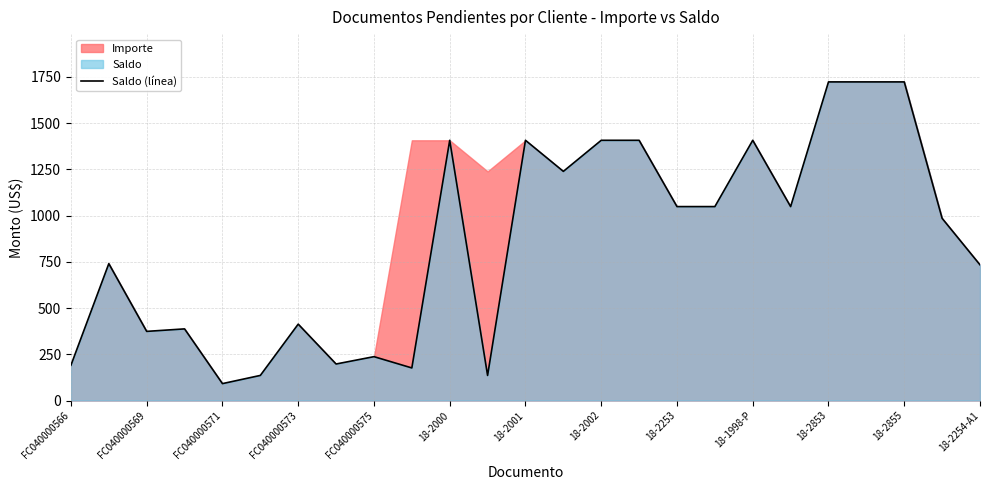

What is the smallest value displayed?

91.4